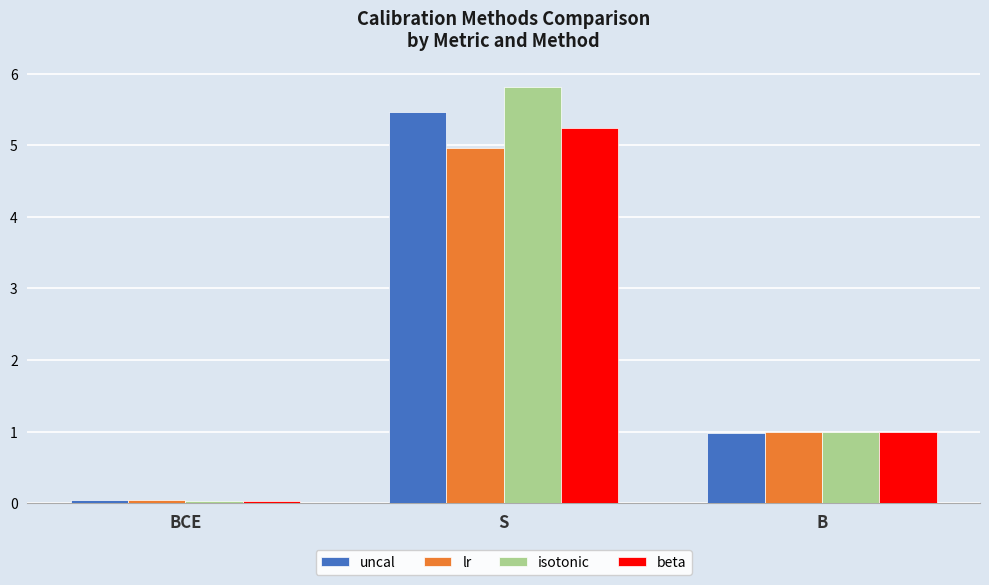

Rank the series at S from highest to lowest value.

isotonic, uncal, beta, lr